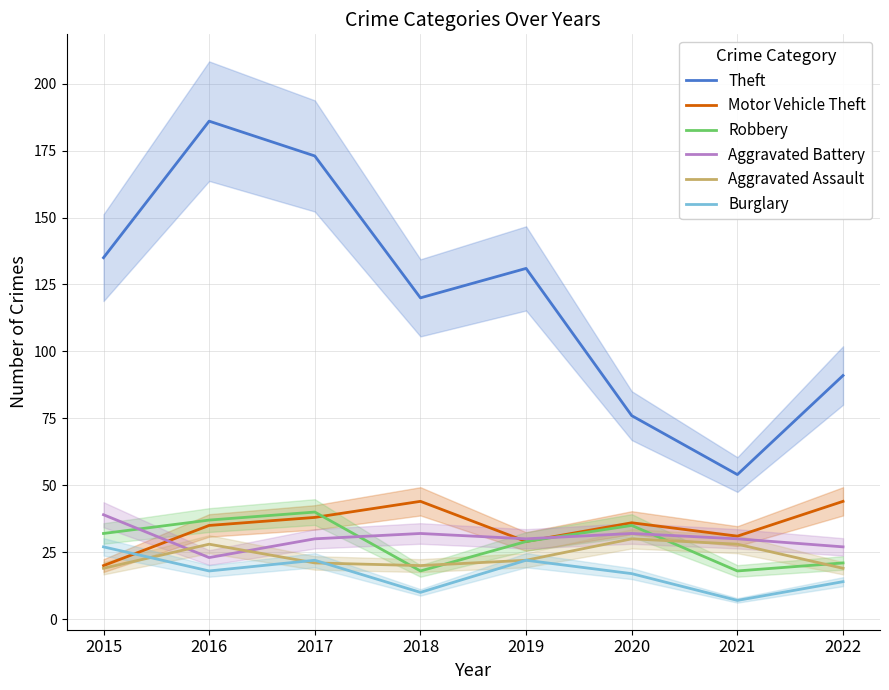

Rank the series at 2016 from highest to lowest value.

Theft, Robbery, Motor Vehicle Theft, Aggravated Assault, Aggravated Battery, Burglary